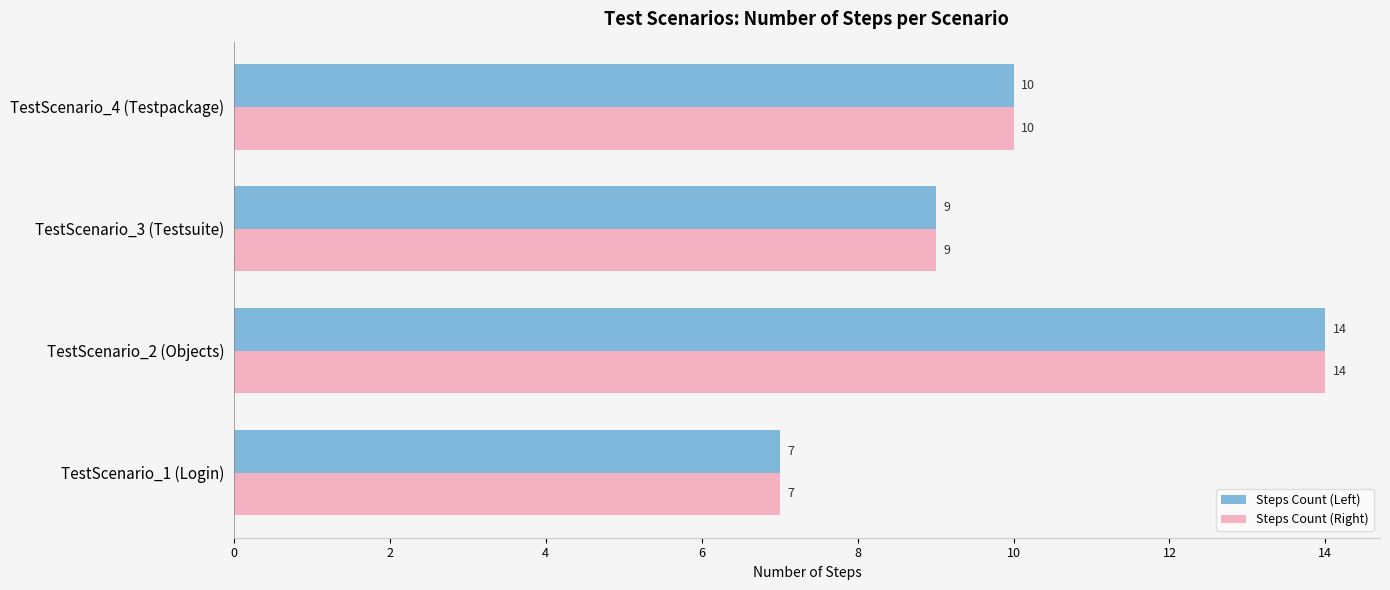

The value of Steps Count (Right) at TestScenario_3 (Testsuite) is 9. True or false?

True